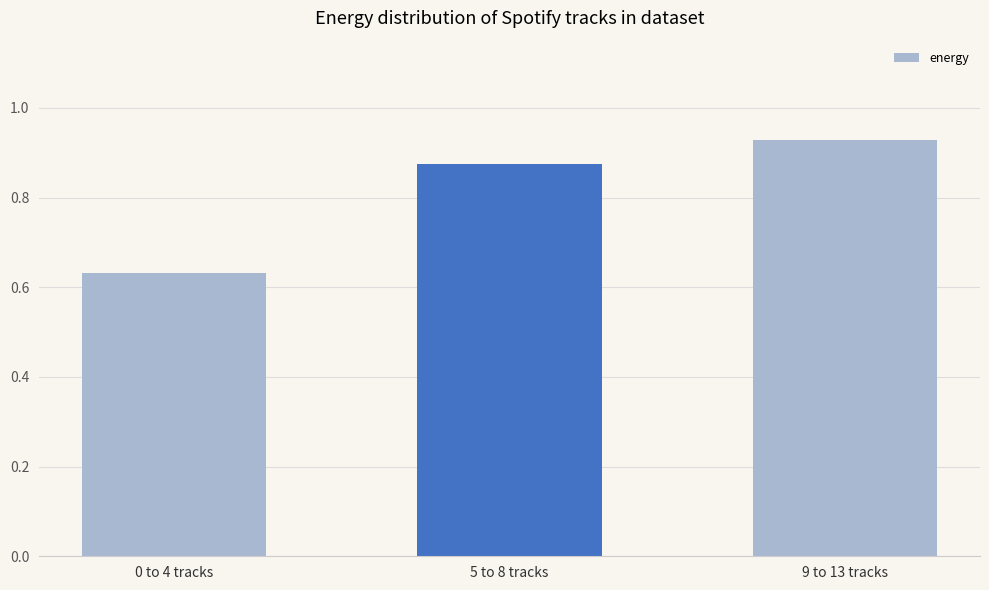

What is the average value?

0.8